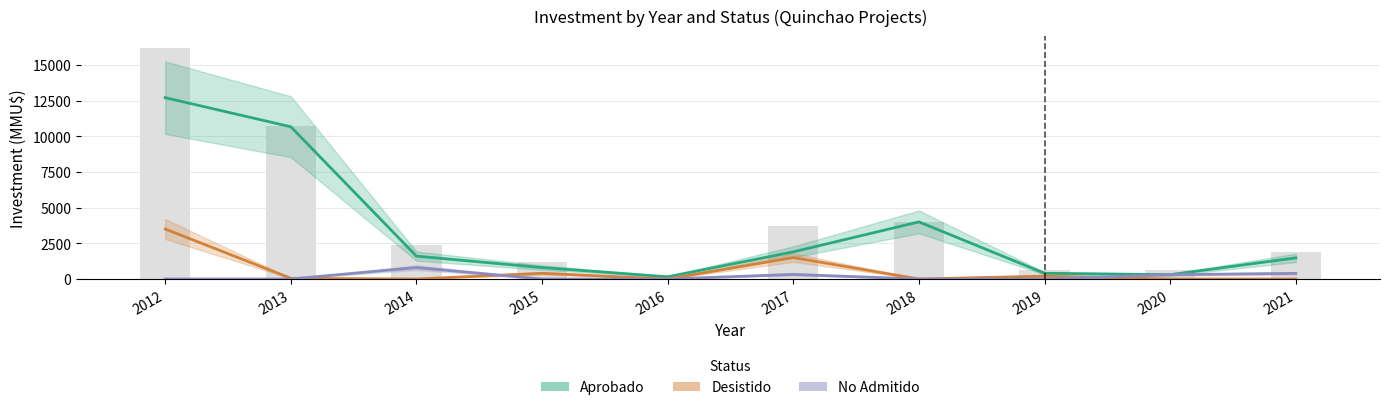

Which has a higher value, 2019 or 2013?

2013